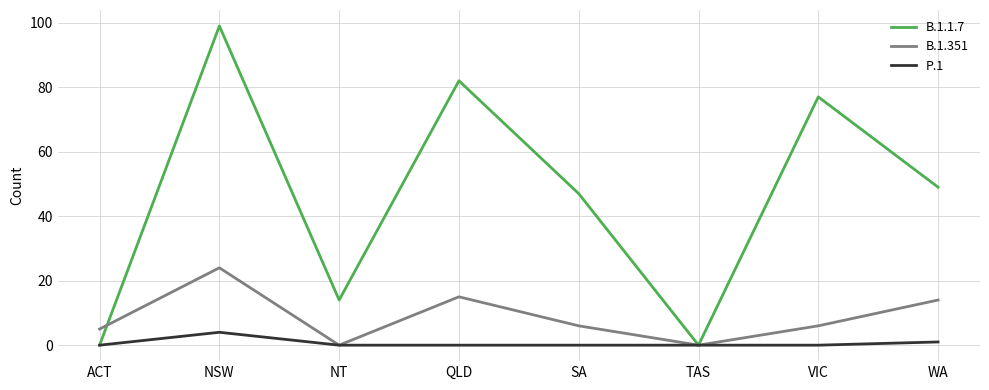

Which series has the widest spread of values?

B.1.1.7